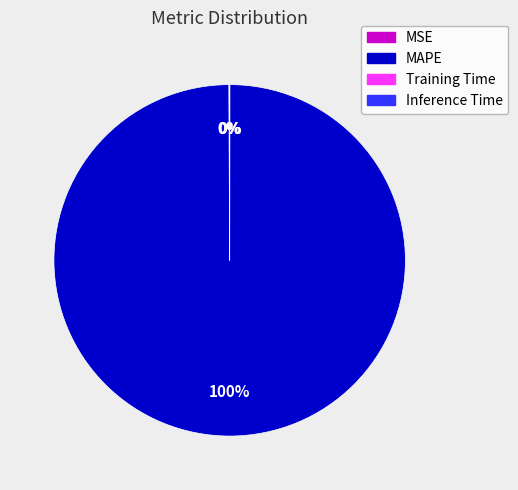

Which slice is the largest?

MAPE